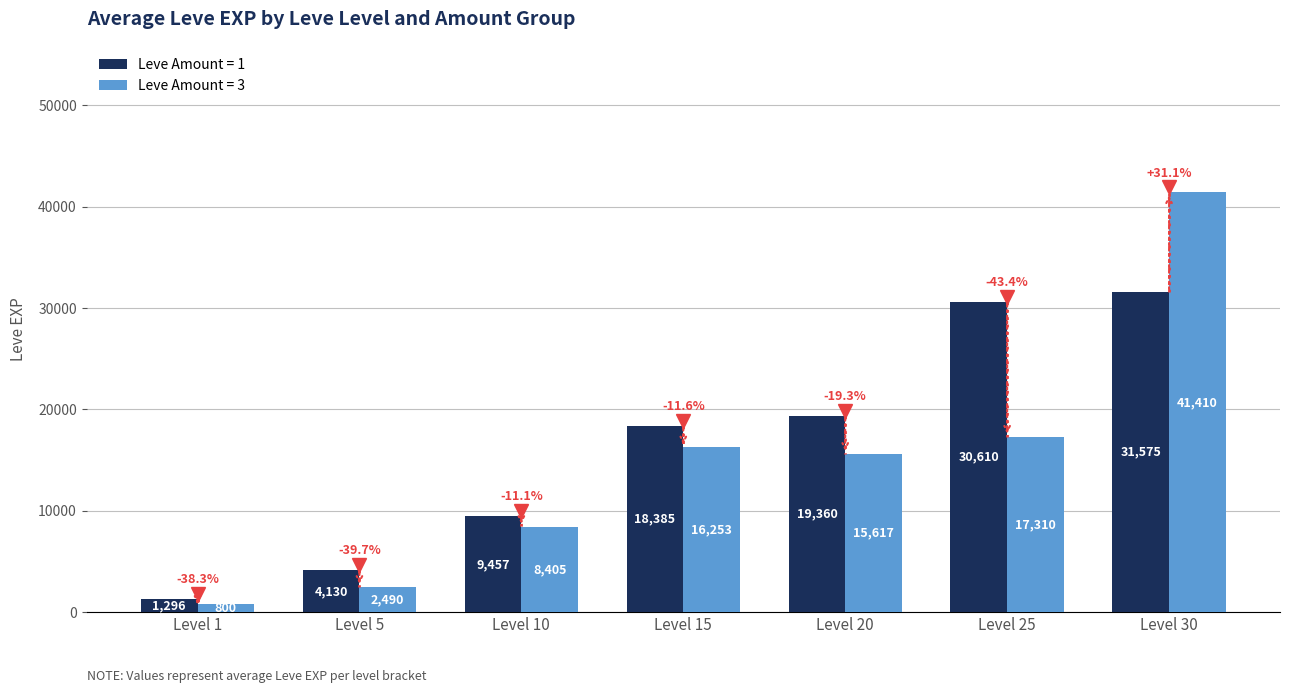

What value does the Leve Amount = 3 series have at Level 10?

8405